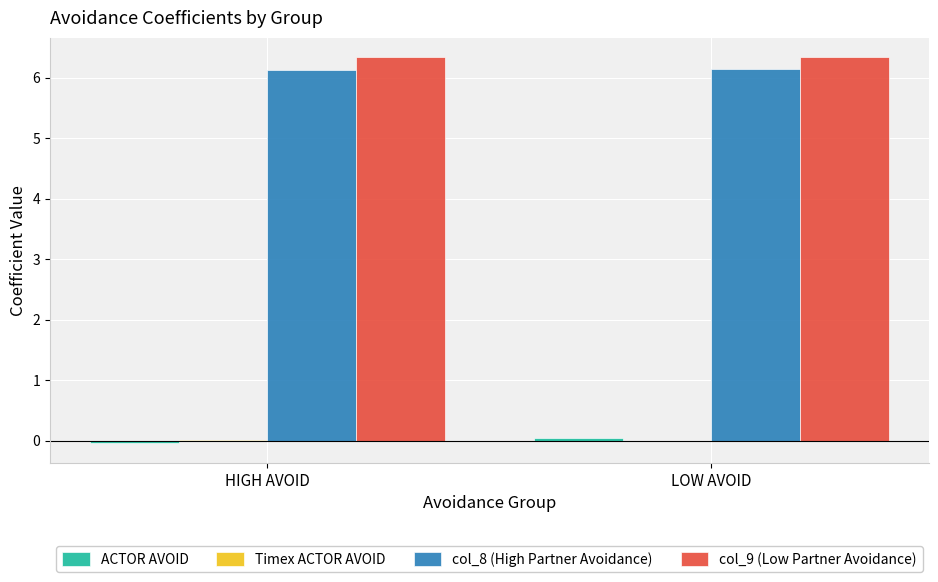

The col_8 (High Partner Avoidance) series shows 1.2 at LOW AVOID. True or false?

False